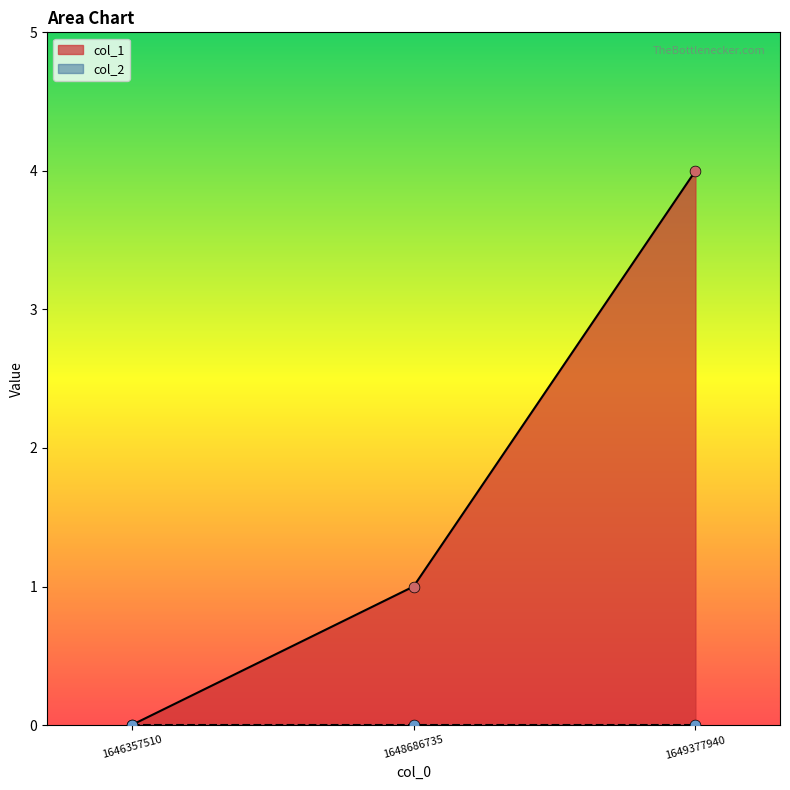

What is the ratio of the value at 1649377940 to the value at 1648686735?

4.0